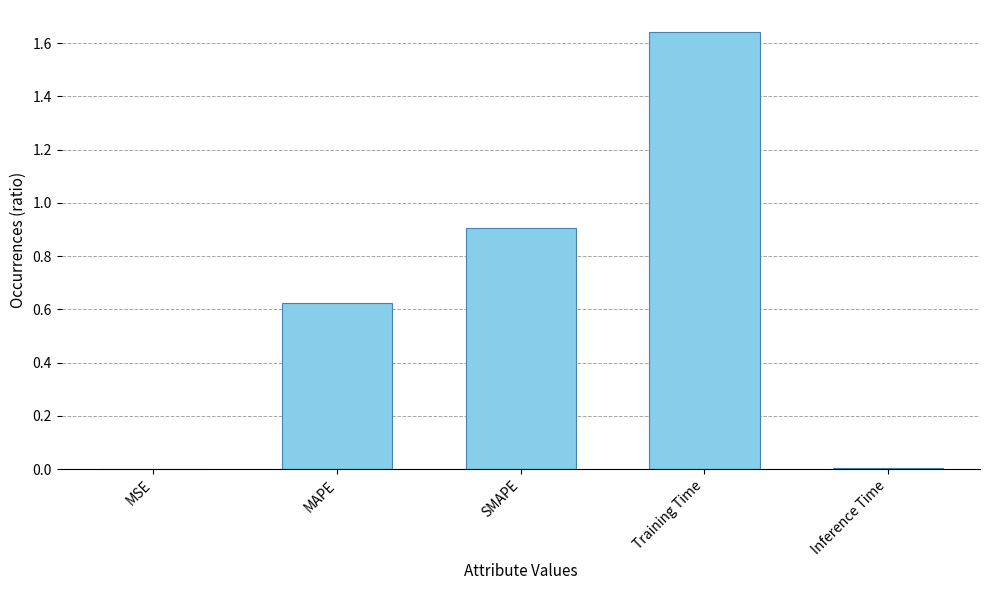

Between Training Time and MAPE, which is larger?

Training Time